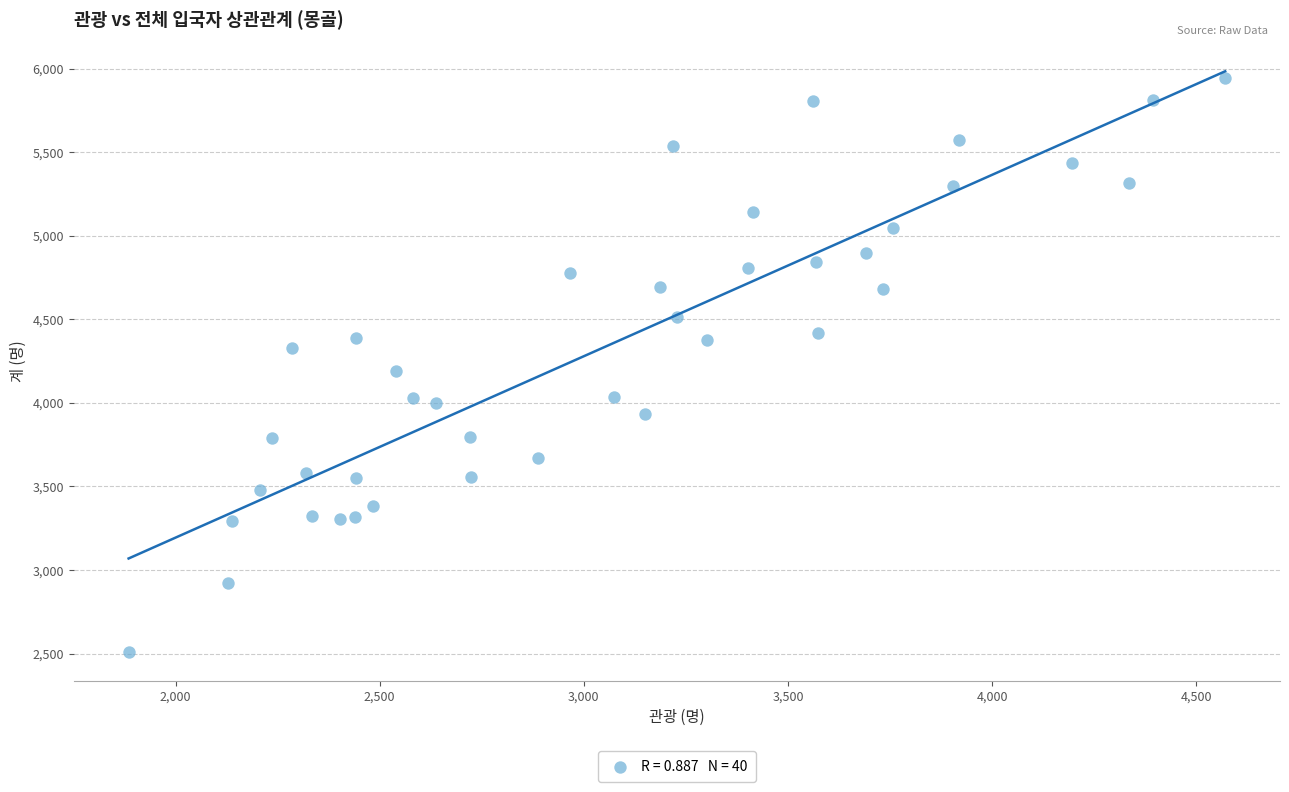

What is the range of Y values (max minus min)?

3429